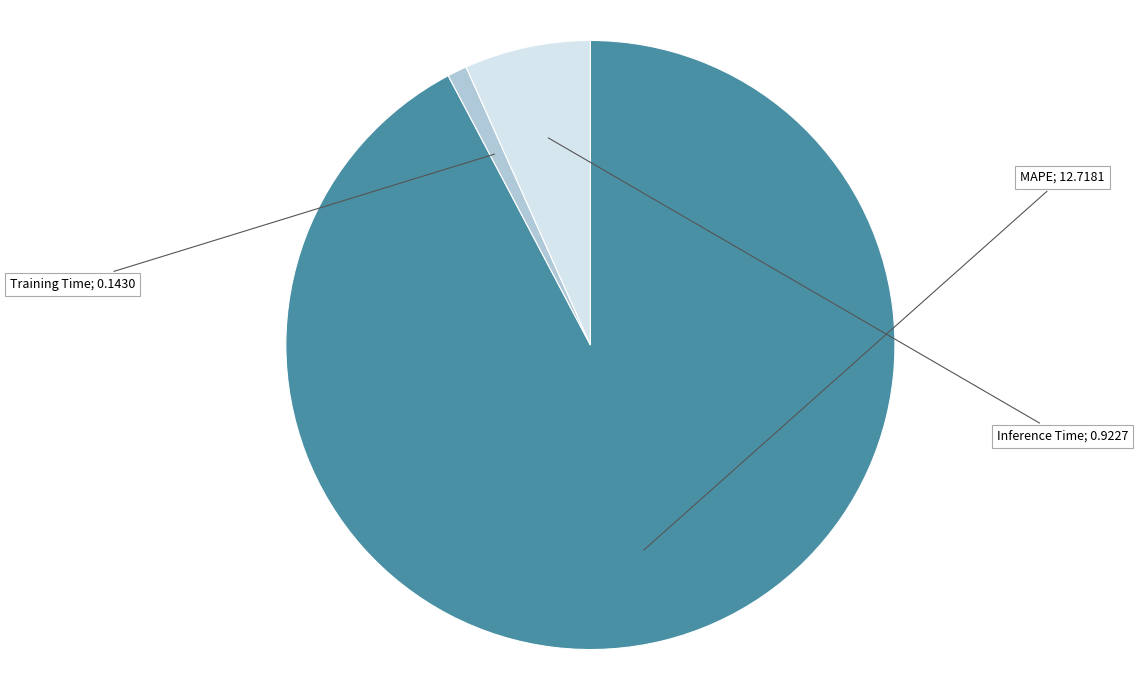

Is there a majority slice in this chart?

Yes